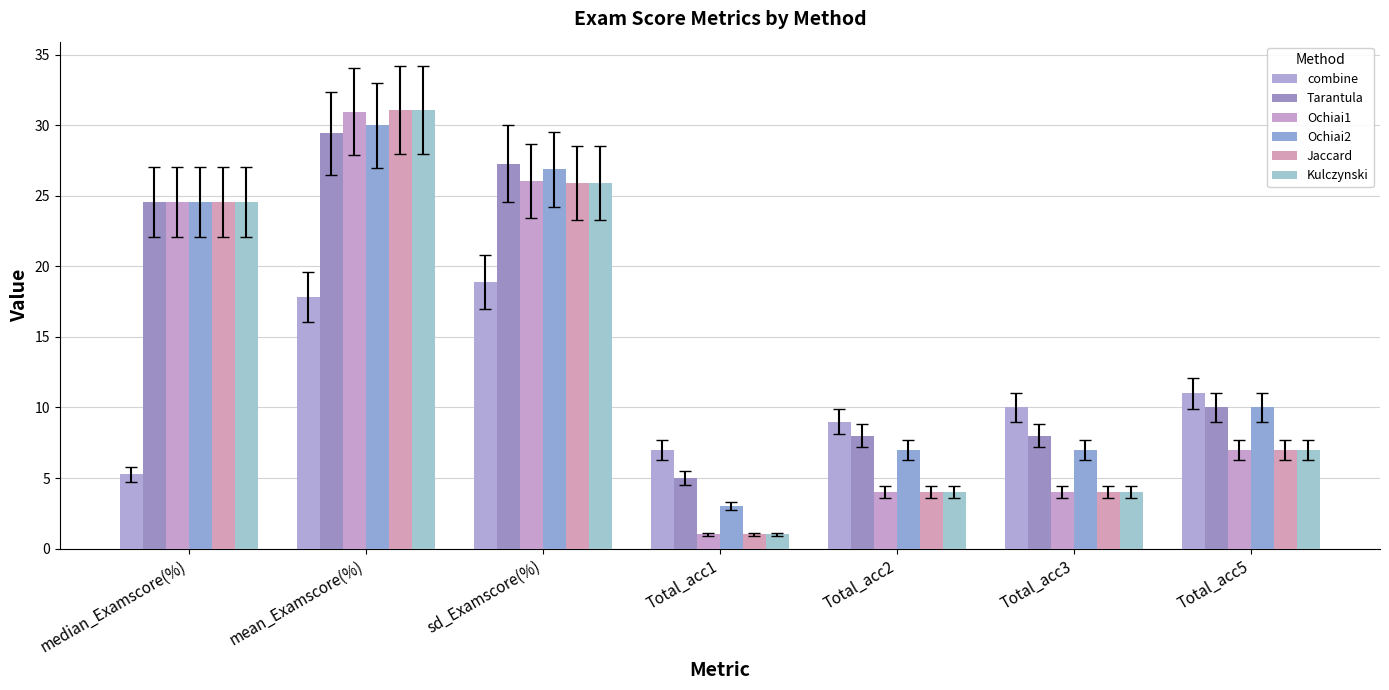

What are all the series names shown in the legend?

combine, Tarantula, Ochiai1, Ochiai2, Jaccard, Kulczynski